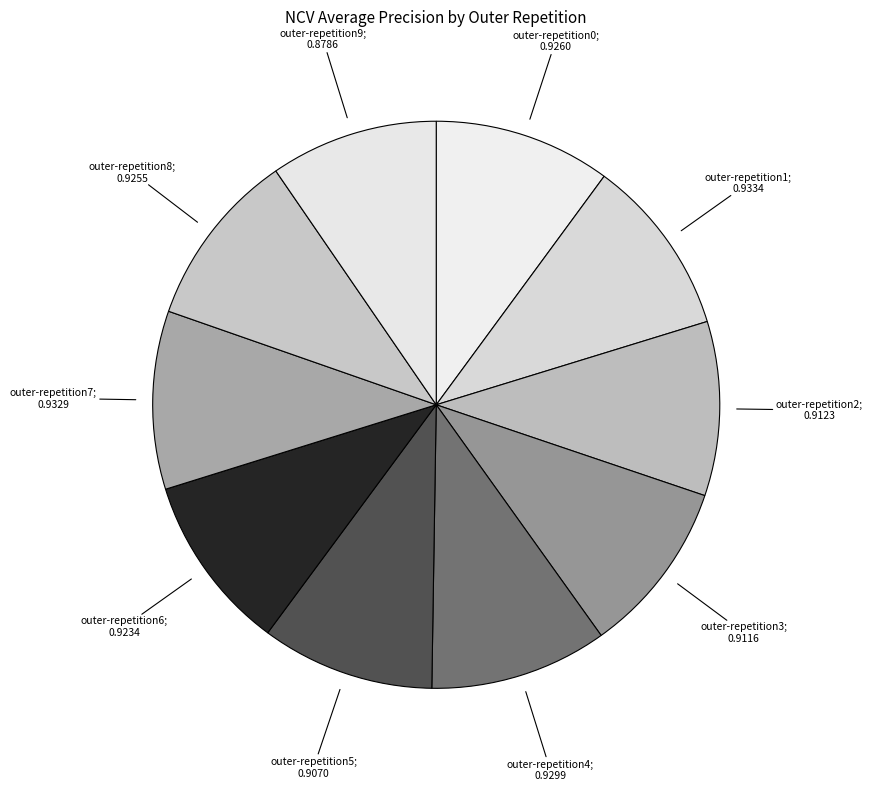

What is the largest slice in the pie chart?

outer-repetition1